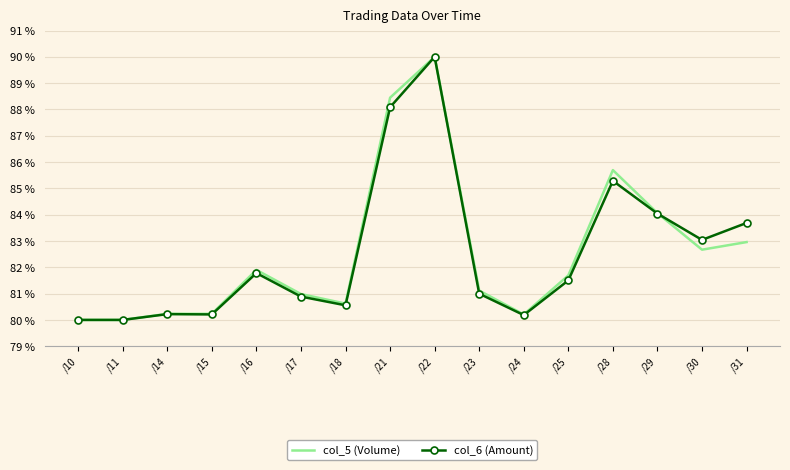

Which category has the highest value in the col_6 (Amount) series?

/22